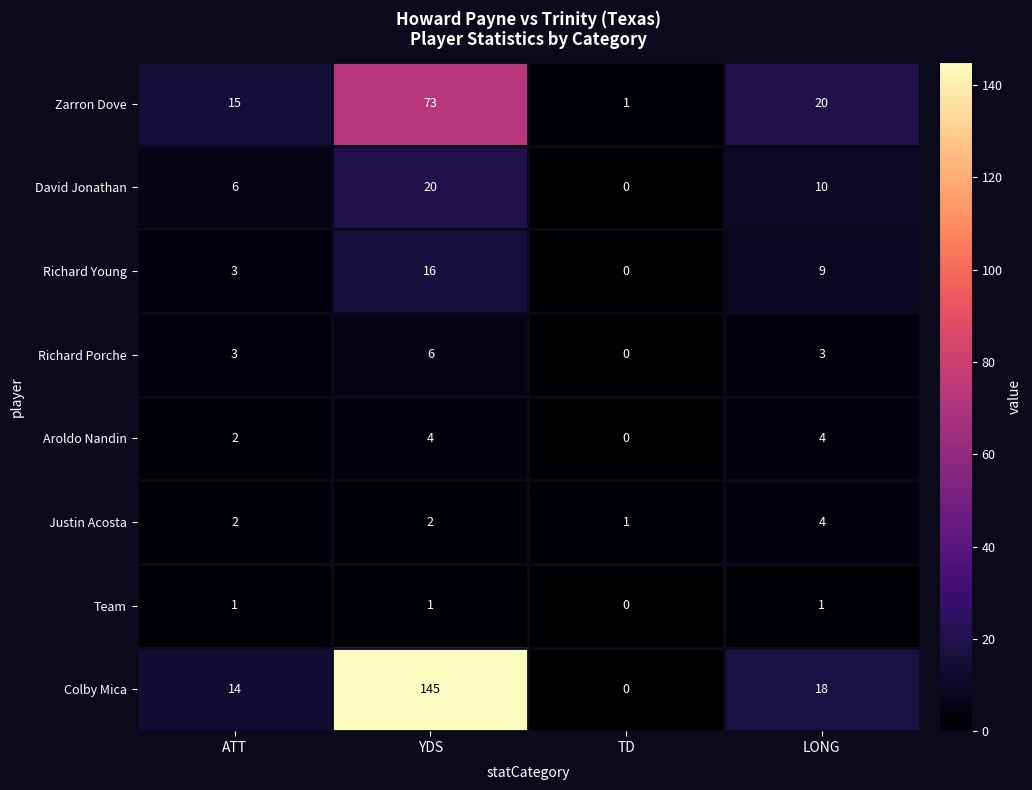

The Aroldo Nandin series shows -3 at TD. True or false?

False